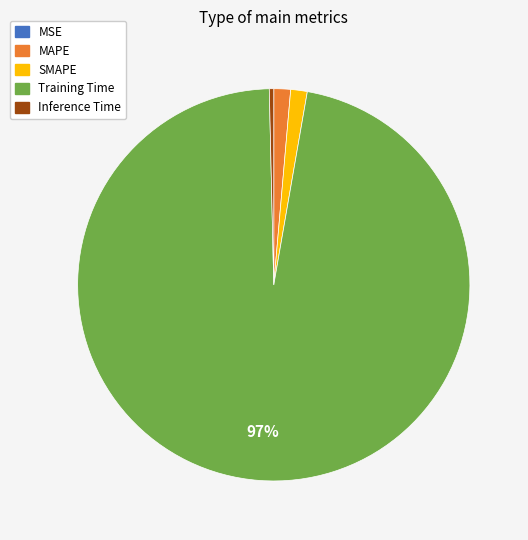

What is the largest slice in the pie chart?

Training Time